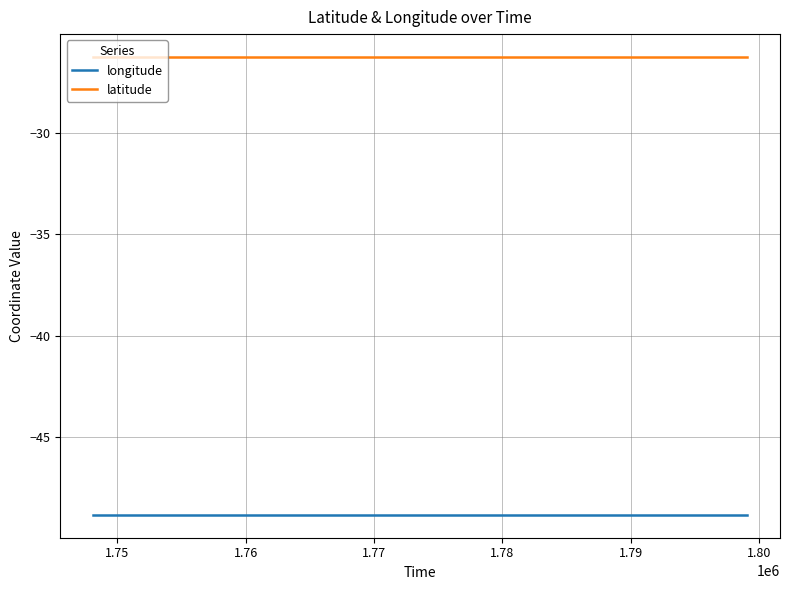

True or false: latitude and longitude intersect in this chart.

False